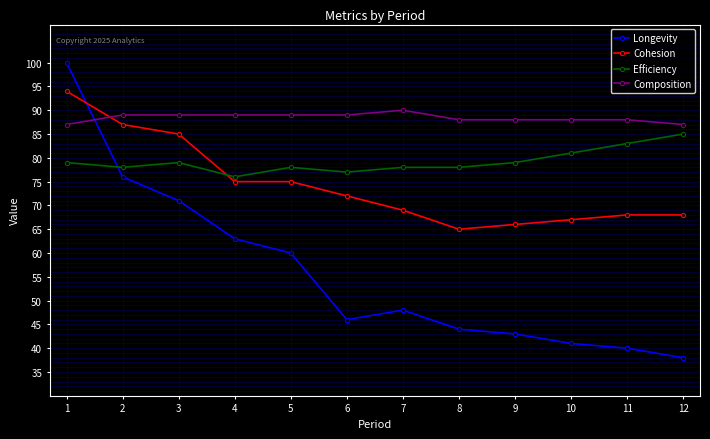

Reading left to right, transcribe all the data shown in this chart.

Longevity: 100	76	71	63	60	46	48	44	43	41	40	38
Cohesion: 94	87	85	75	75	72	69	65	66	67	68	68
Efficiency: 79	78	79	76	78	77	78	78	79	81	83	85
Composition: 87	89	89	89	89	89	90	88	88	88	88	87